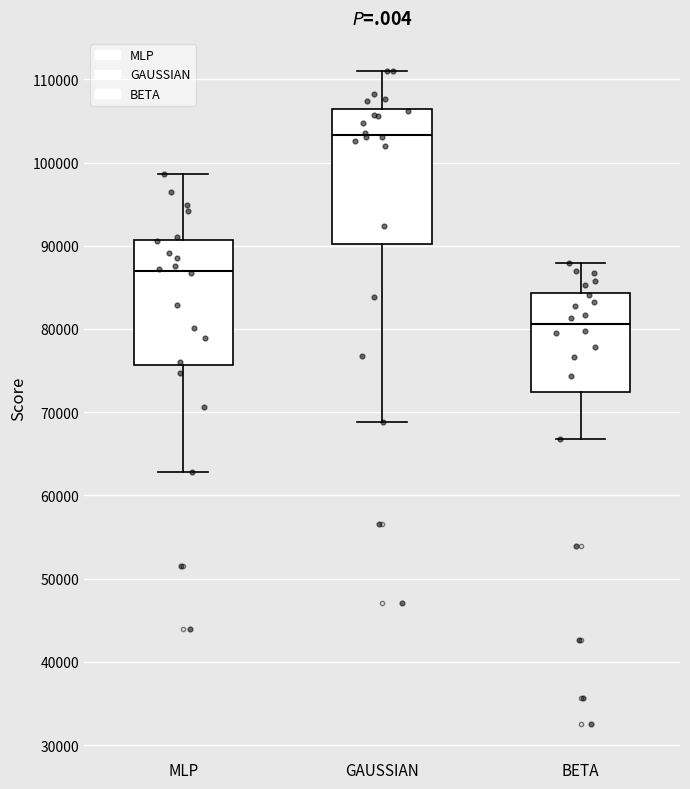

Reading left to right, transcribe this box plot: for each box, give where its median line is, the range the box spans, and where its two whiskers end, as read against the y-axis. The values are not printed on the chart, so give them approximately, as read against the axis.

MLP: median 87000, box 76000 to 91000, whiskers 63000 to 99000
GAUSSIAN: median 103000, box 90000 to 106000, whiskers 69000 to 111000
BETA: median 81000, box 72000 to 84000, whiskers 67000 to 88000